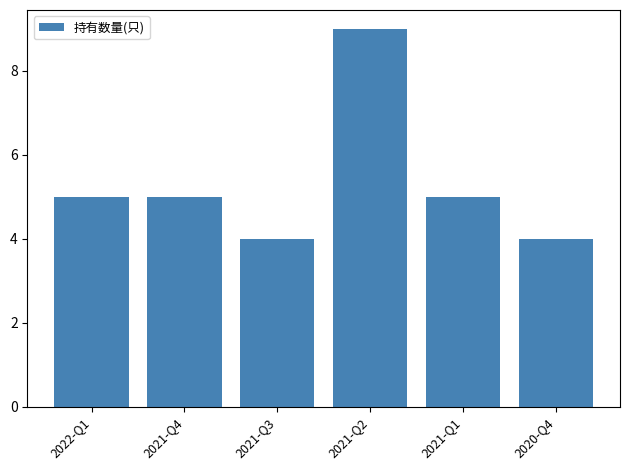

What is the maximum value shown in the chart?

9